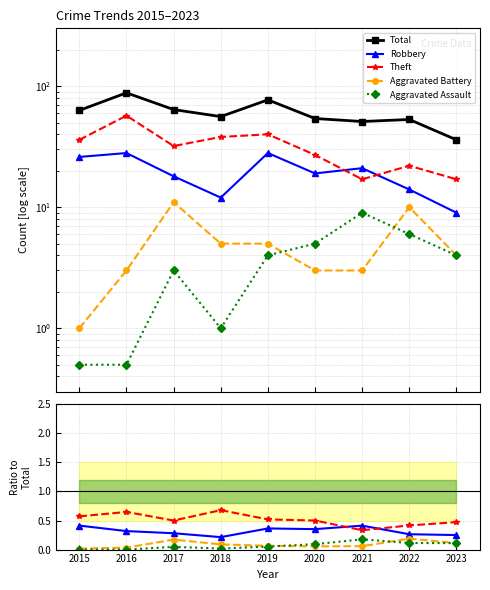

True or false: Aggravated Battery has a value of 0.0 at 2015.

False